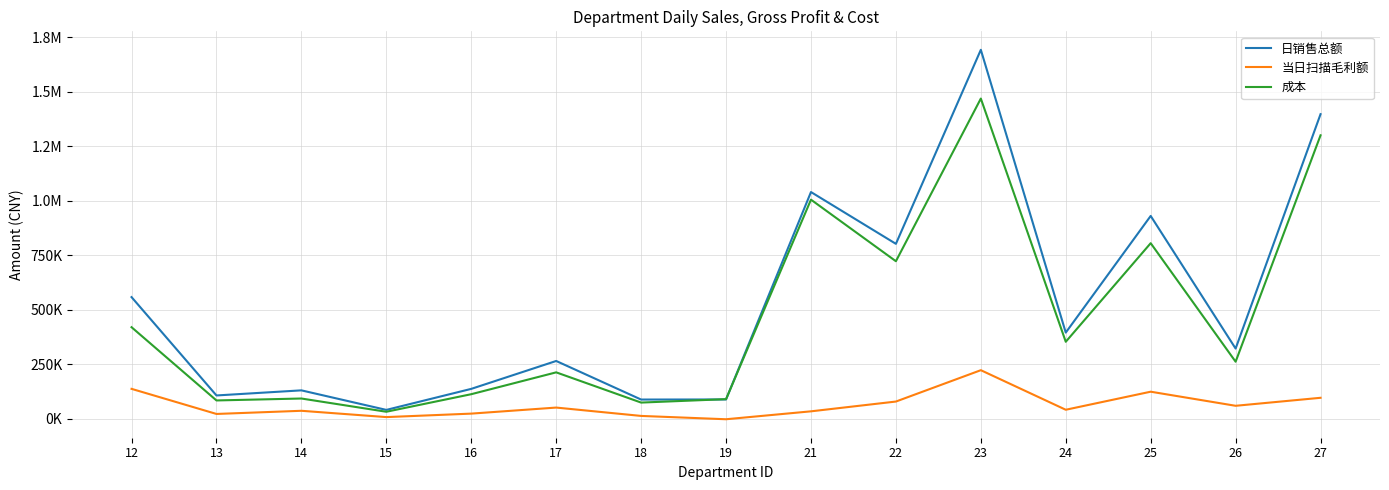

Which category has the lowest value in the 当日扫描毛利额 series?

19